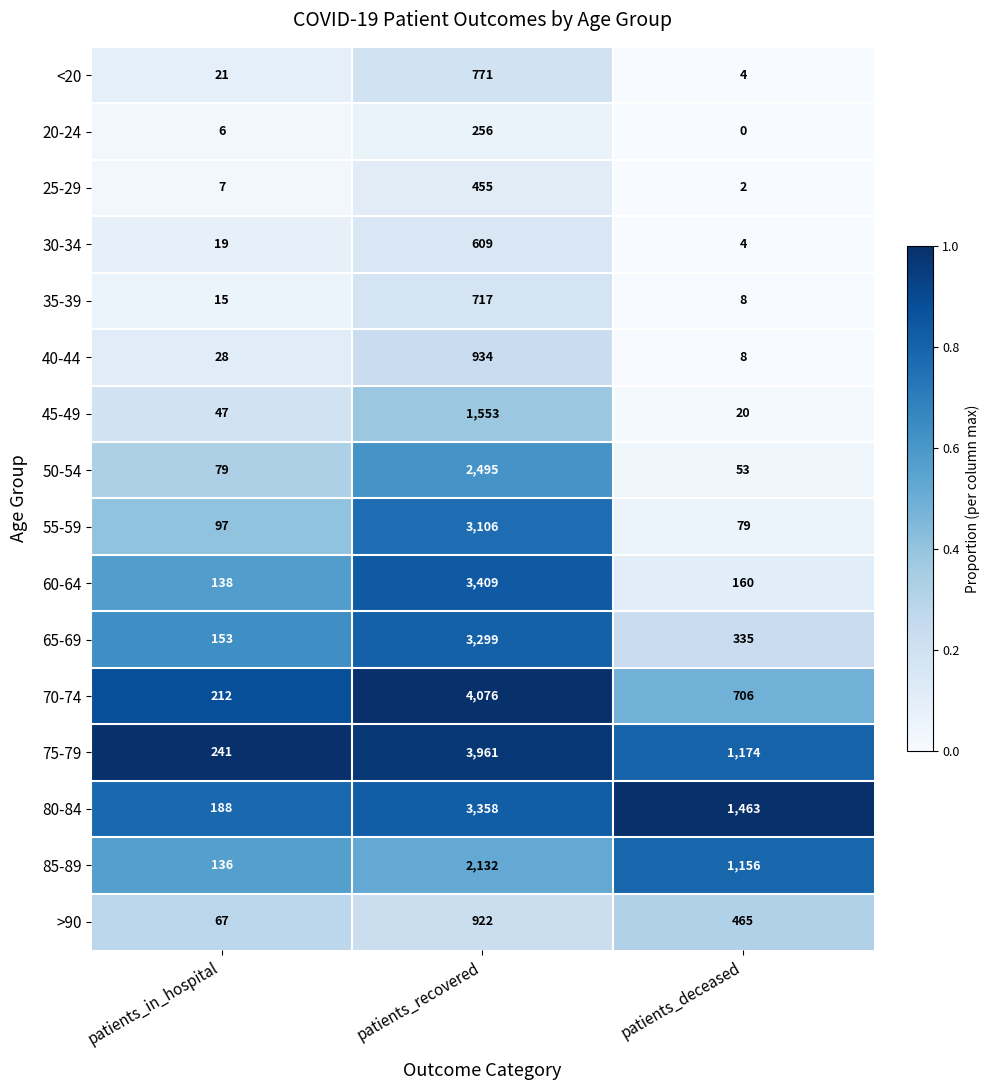

The 50-54 series shows 79 at patients_in_hospital. True or false?

True